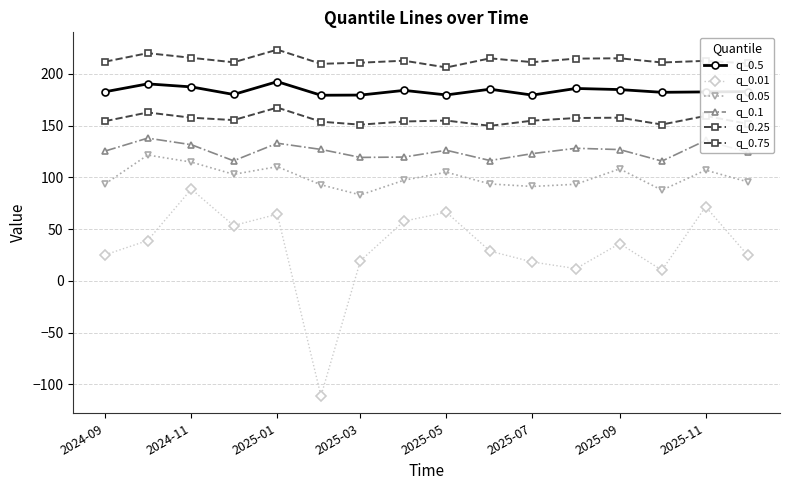

True or false: q_0.01 and q_0.5 cross at least once.

False